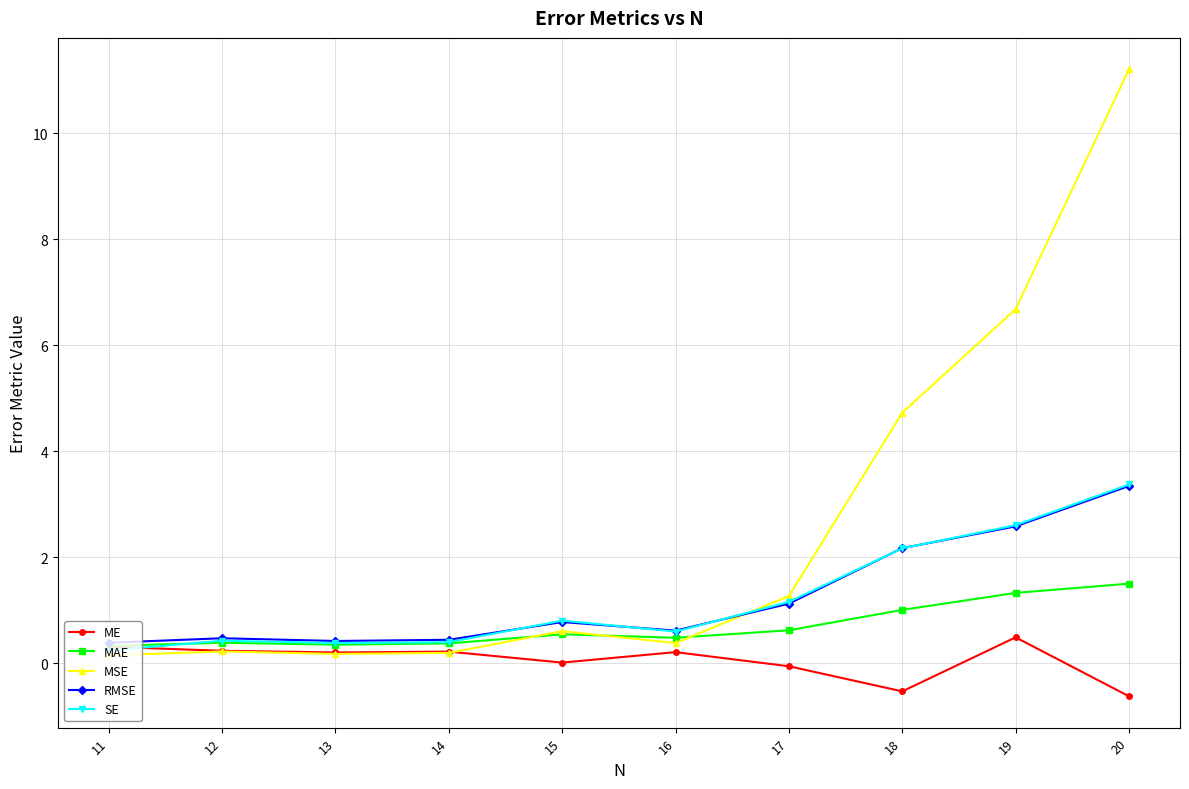

What is the highest value of the MSE series?

11.2